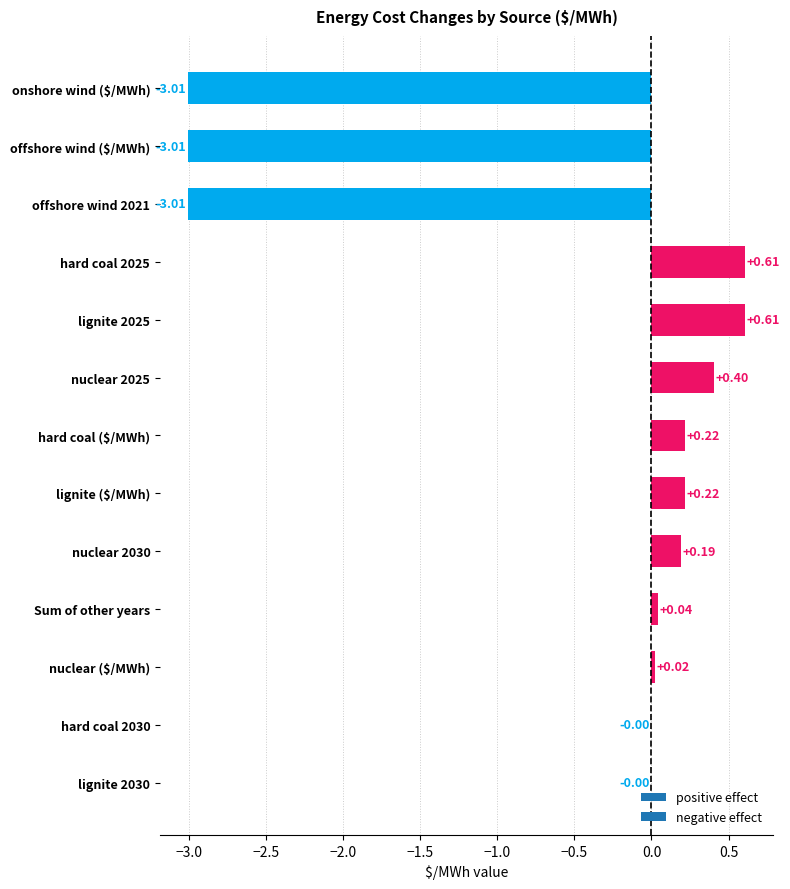

What is the change in value from hard coal 2025 to nuclear 2030?

-0.4